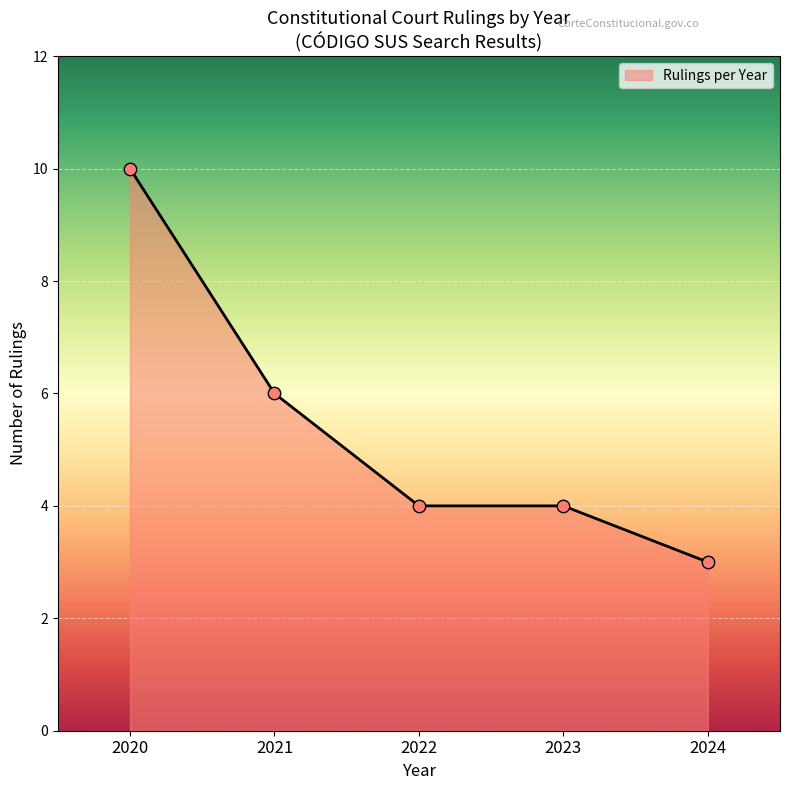

Between 2020 and 2024, which is larger?

2020